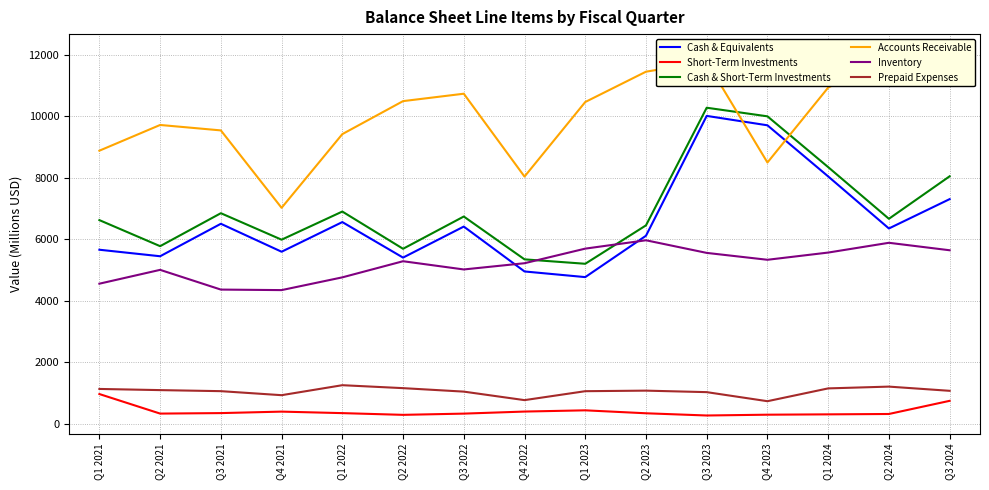

In Cash & Equivalents, how many points are lower than both neighbors (excluding endpoints)?

5